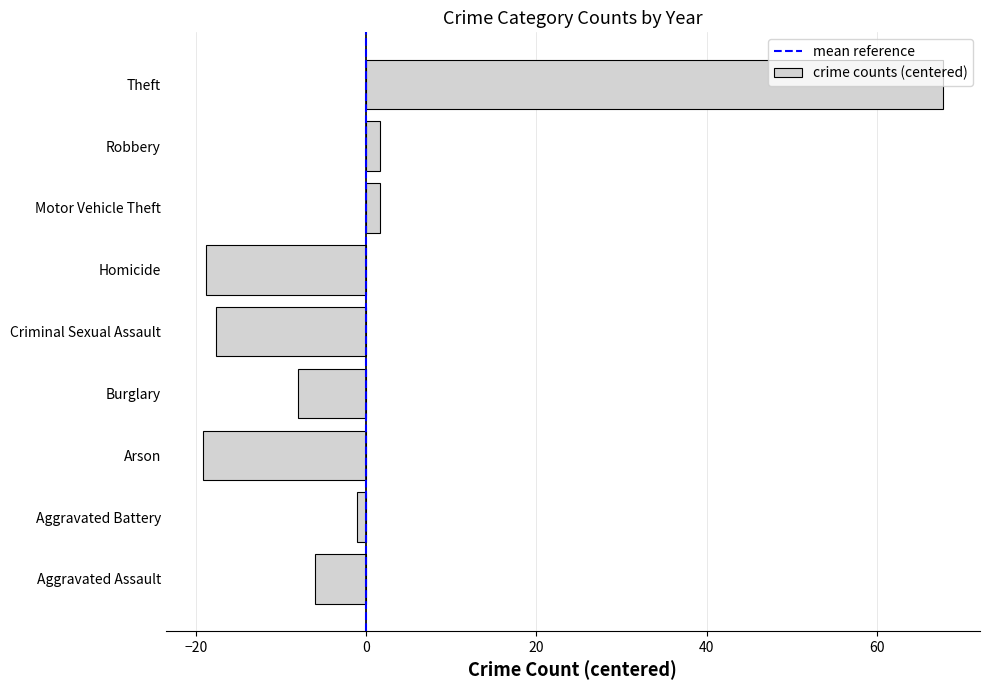

What is the smallest value displayed?

-19.2